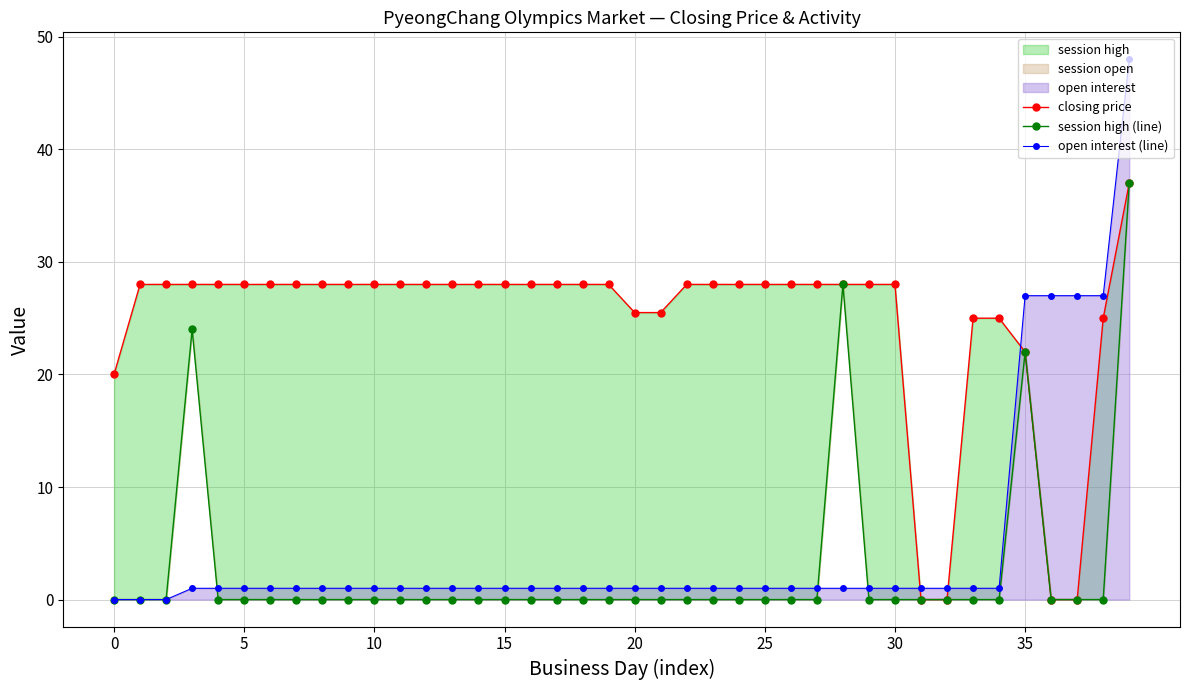

At which label does open interest (line) first exceed 1?

35